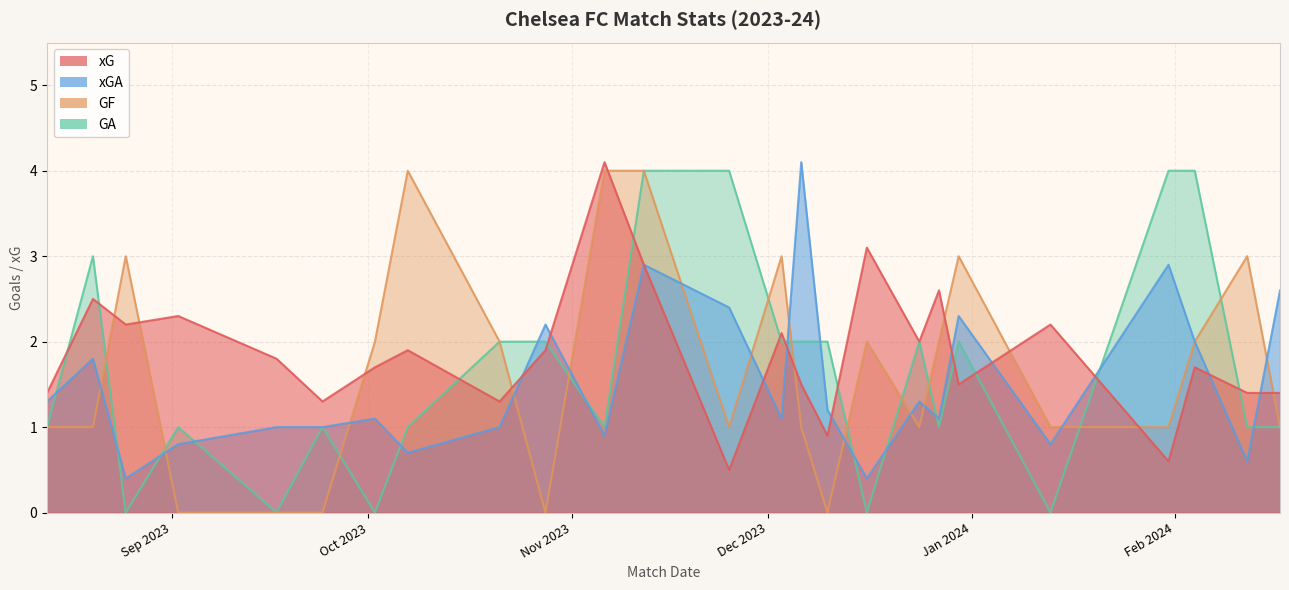

Which has a higher value, 2023-09-24 or 2024-02-12?

2024-02-12